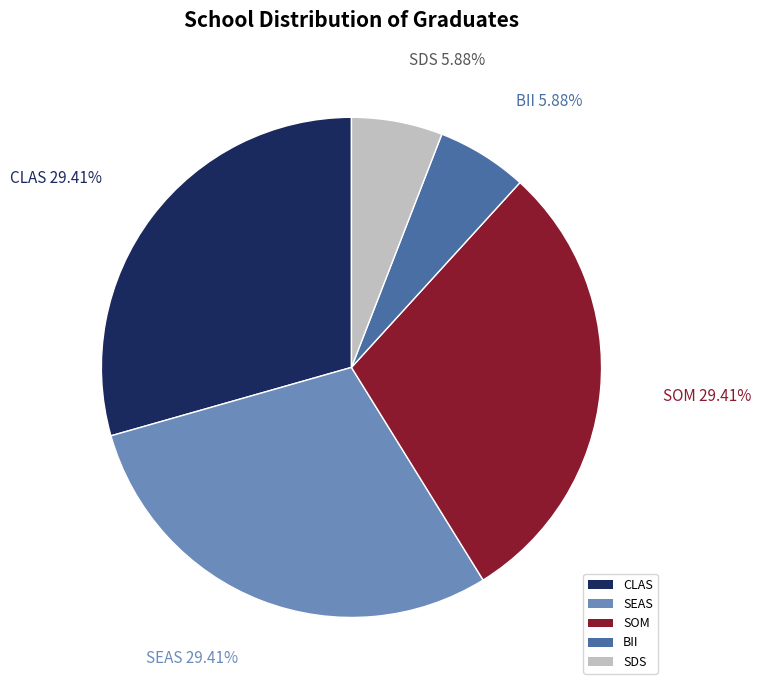

To the nearest percent, what is the difference between the largest and smallest slice percentages?

24%